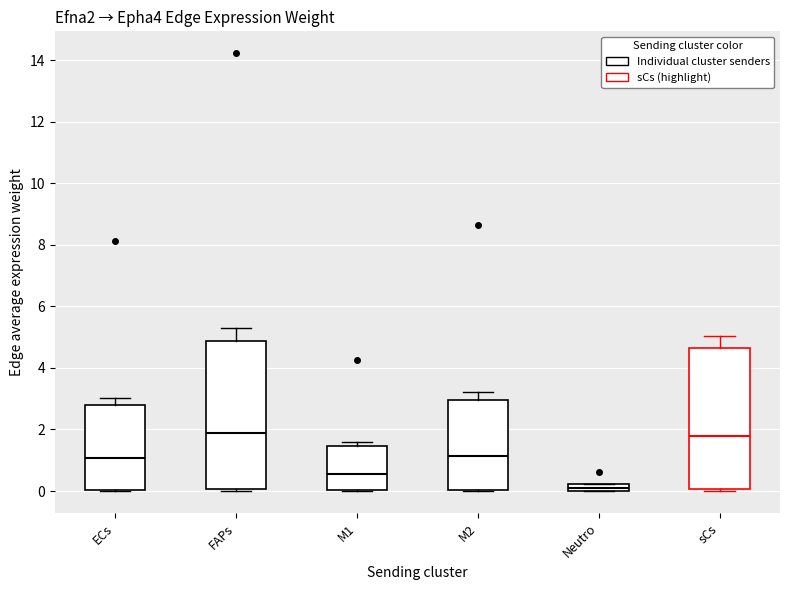

Which box's median line is the lowest?

Neutro